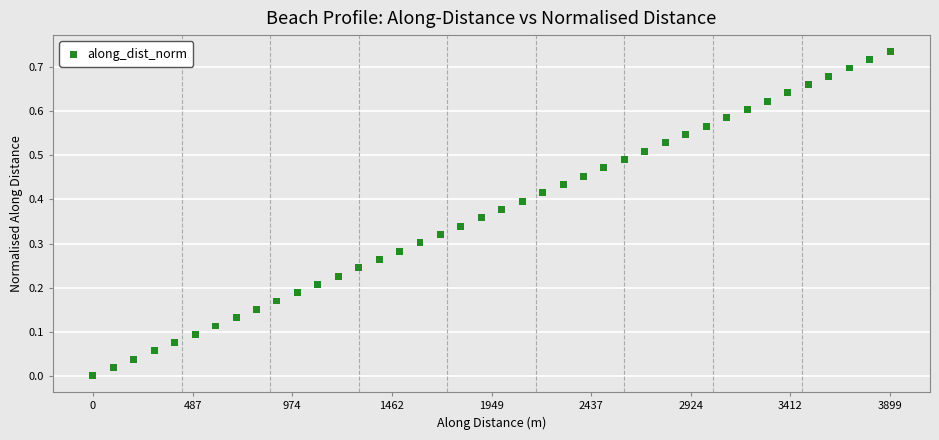

What is the range of X values (max minus min)?

3899.6